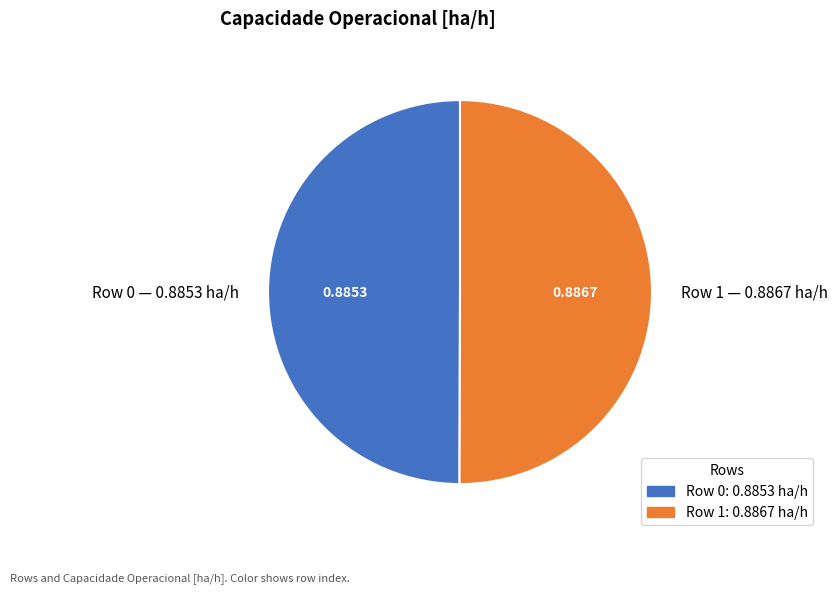

Do Row 1 — 0.8867 ha/h and Row 0 — 0.8853 ha/h together represent more than half of the pie?

Yes